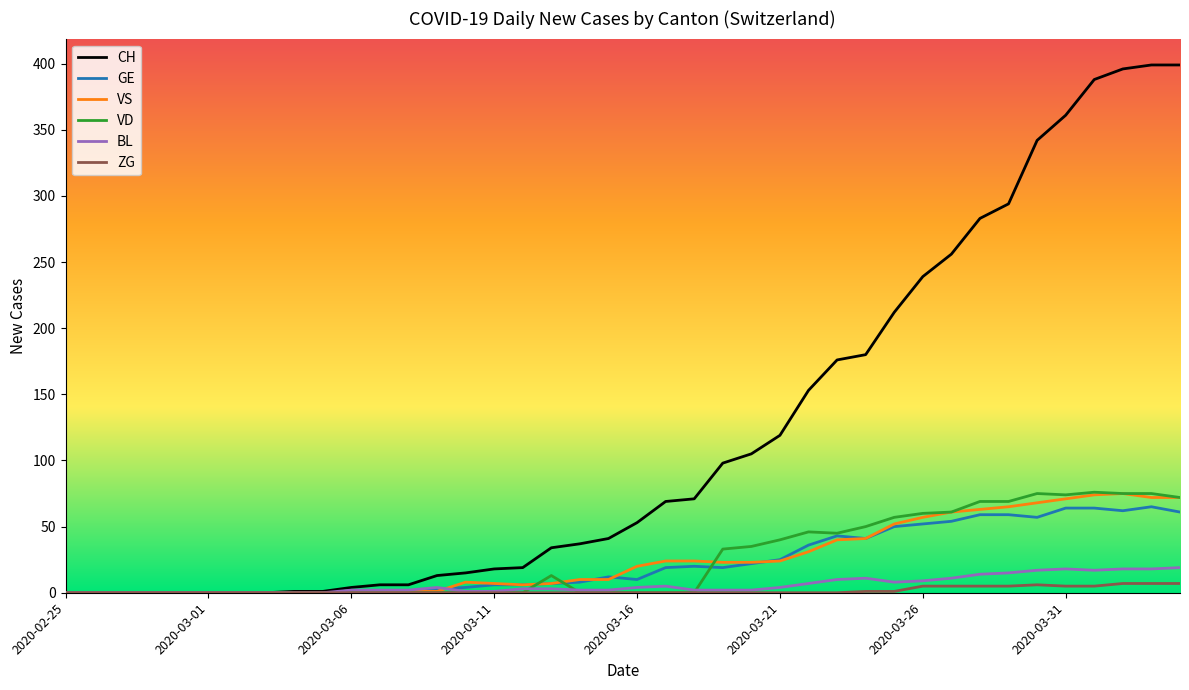

Which series has the widest spread of values?

CH